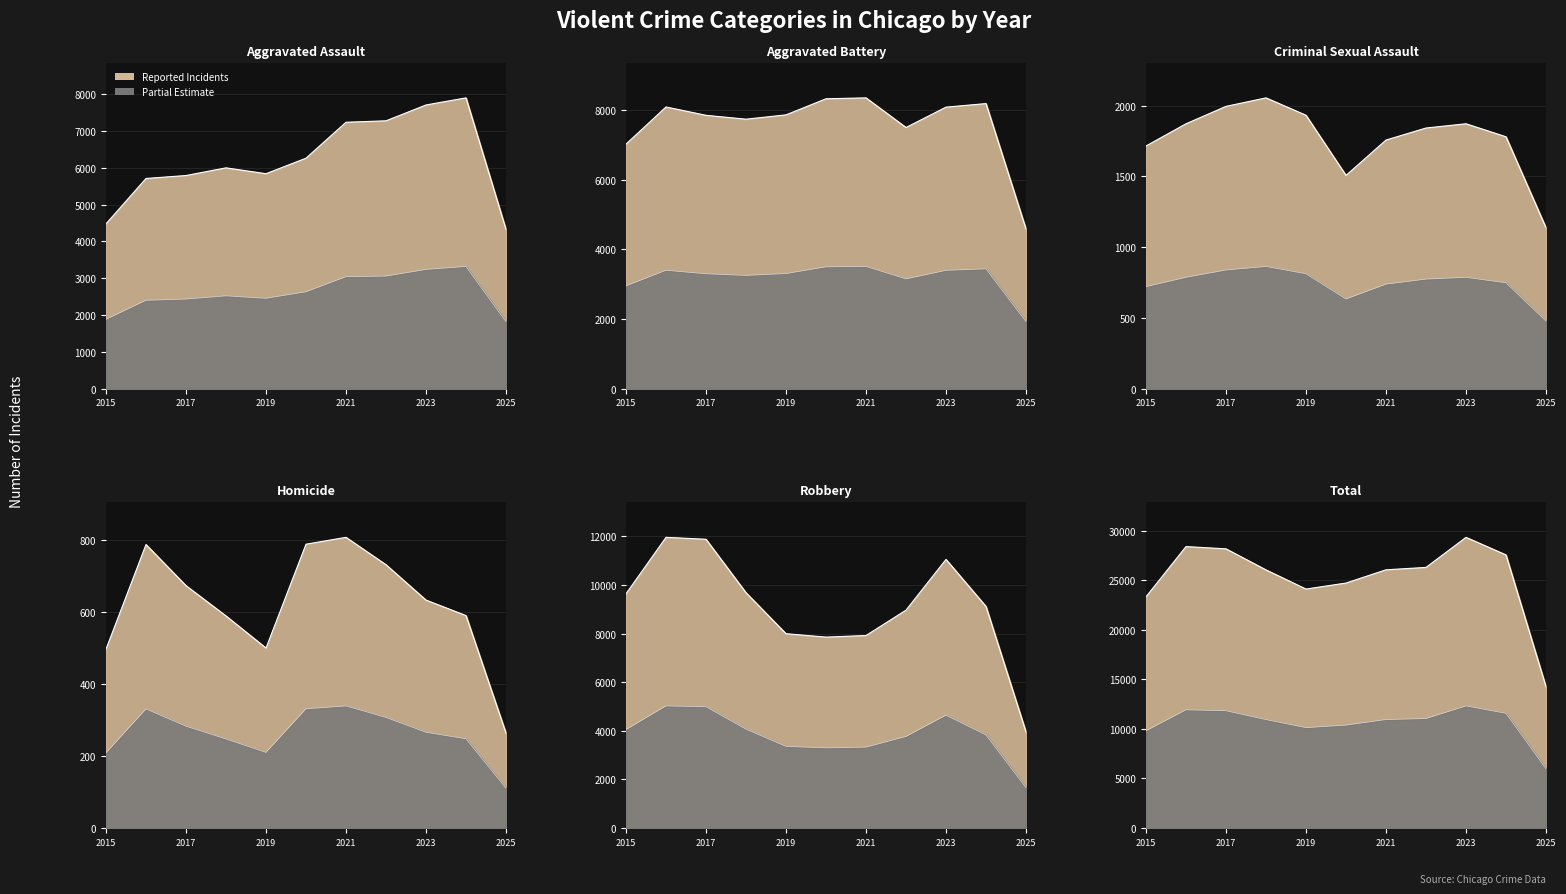

At which category is the sum across all series the highest?

2023